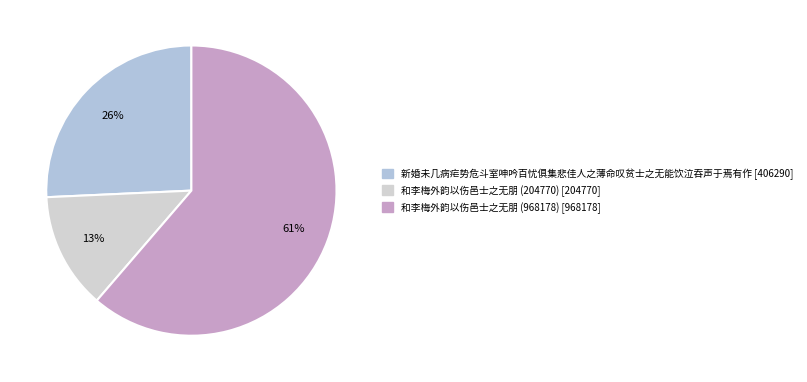

Rank the categories by value from highest to lowest.

和李梅外韵以伤邑士之无朋 (968178), 新婚未几病疟势危斗室呻吟百忧俱集悲佳人之薄命叹贫士之无能饮泣吞声于焉有作, 和李梅外韵以伤邑士之无朋 (204770)